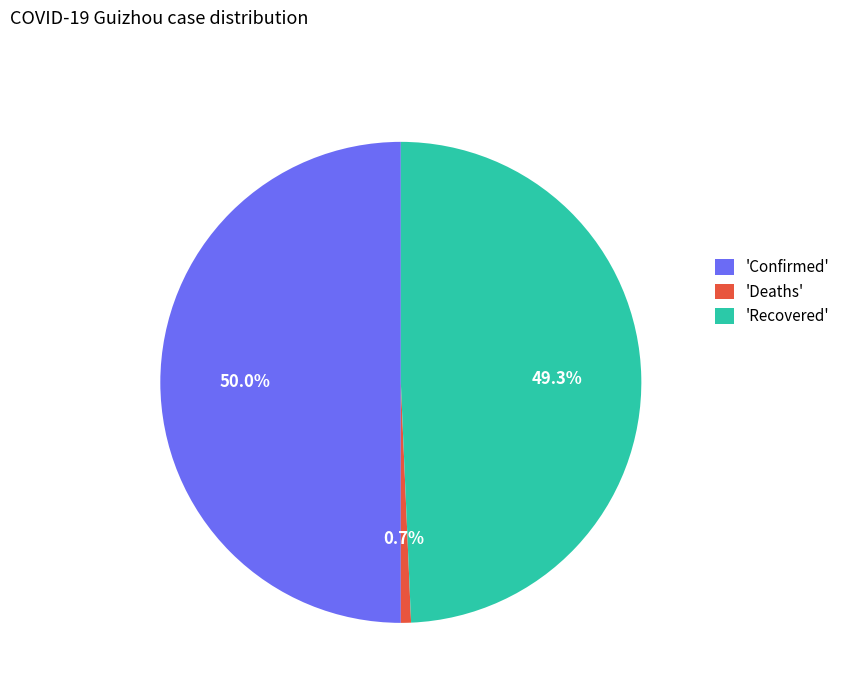

Combined, do 'Confirmed' and 'Recovered' account for over 50%?

Yes